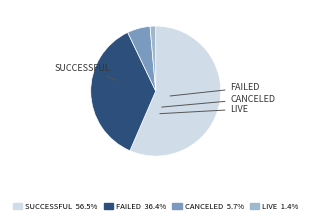

Does any single category account for the majority?

Yes